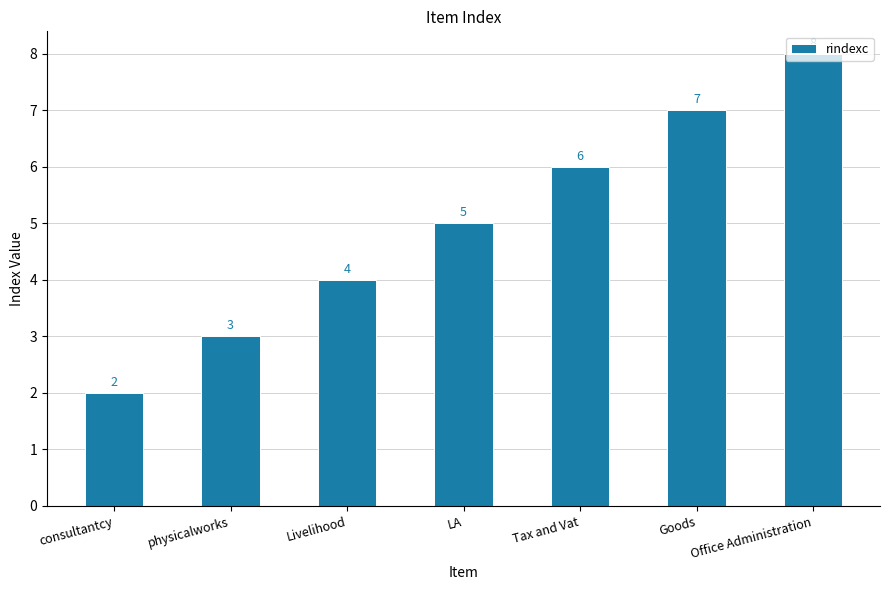

What position from the left is Tax and Vat?

5